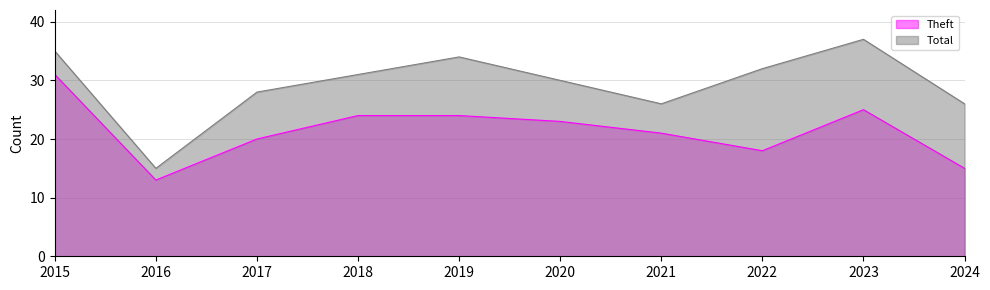

How many data points in Total are less than 31?

5